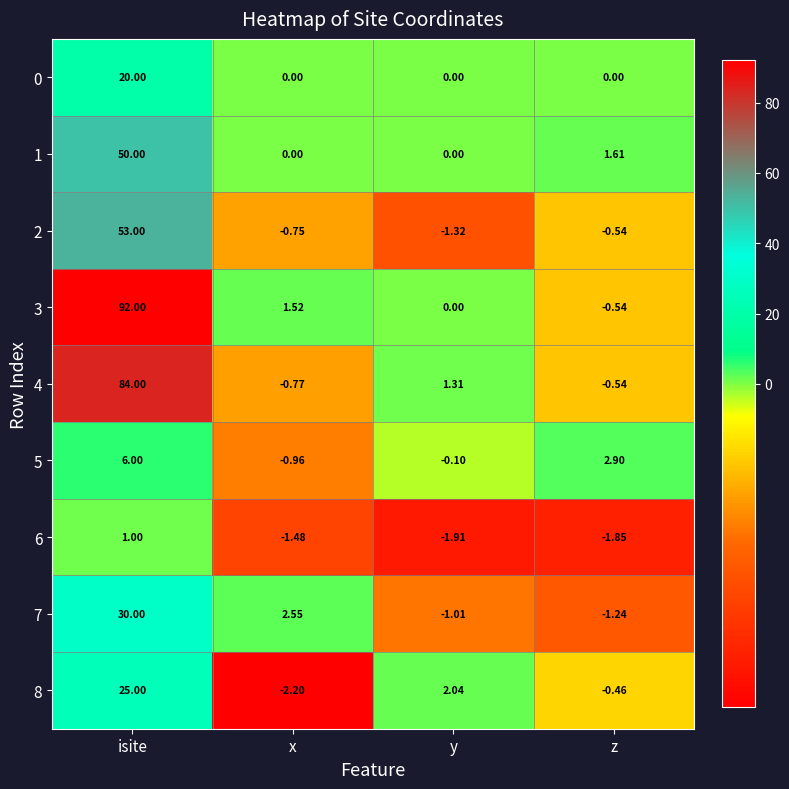

List the labels in order of 6 value, largest first.

isite, x, z, y